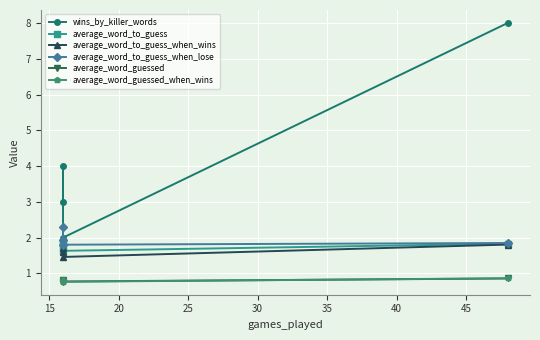

What is the lowest value of the average_word_to_guess_when_wins series?

1.5